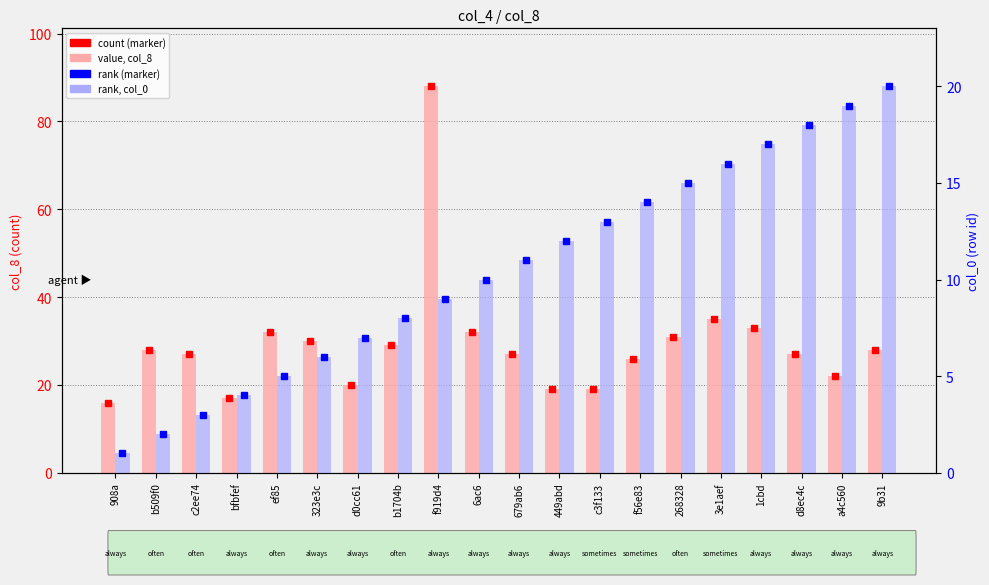

Reading left to right, list all the values displayed in this chart.

value, col_8: 908a=16	b509f0=28	c2ee74=27	bfbfef=17	ef85=32	323e3c=30	d0cc61=20	b1704b=29	f919d4=88	6ac6=32	679ab6=27	449abd=19	c3f133=19	f56e83=26	268328=31	3e1aef=35	1cbd=33	d8ec4c=27	a4c560=22	9b31=28
rank, col_0: 908a=1	b509f0=2	c2ee74=3	bfbfef=4	ef85=5	323e3c=6	d0cc61=7	b1704b=8	f919d4=9	6ac6=10	679ab6=11	449abd=12	c3f133=13	f56e83=14	268328=15	3e1aef=16	1cbd=17	d8ec4c=18	a4c560=19	9b31=20